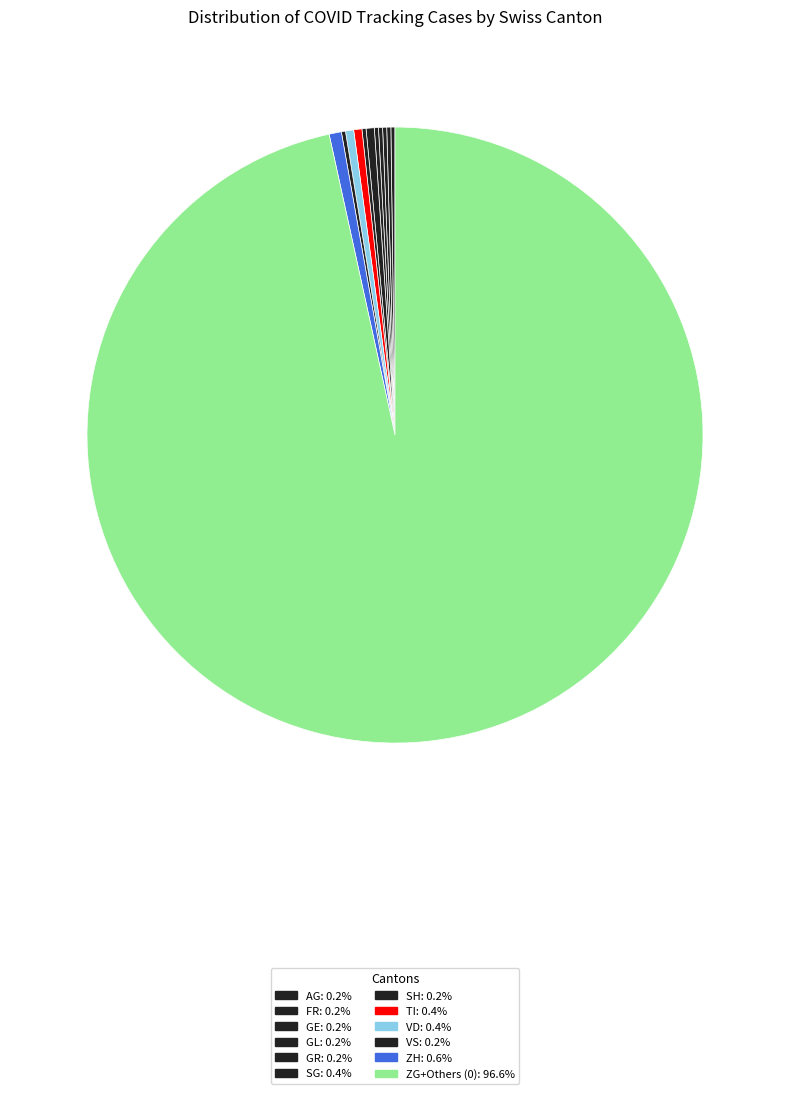

Which category has the smallest portion of the pie?

AG